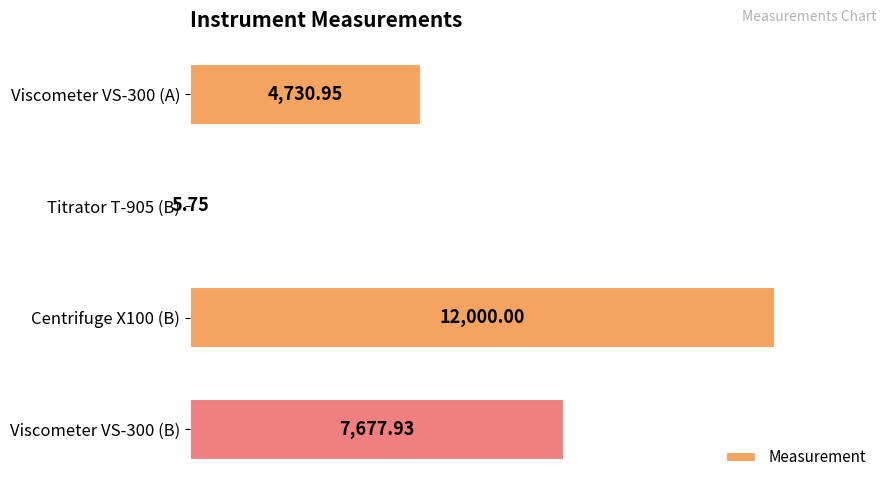

What is the change in value from Centrifuge X100 (B) to Viscometer VS-300 (B)?

-4322.1